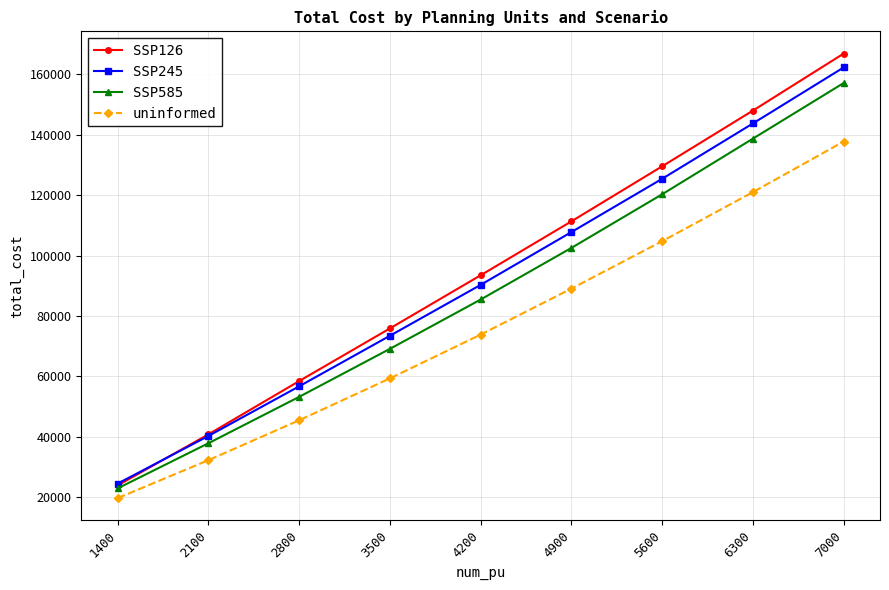

Which series changed the most between 4900 and 6300?

SSP126